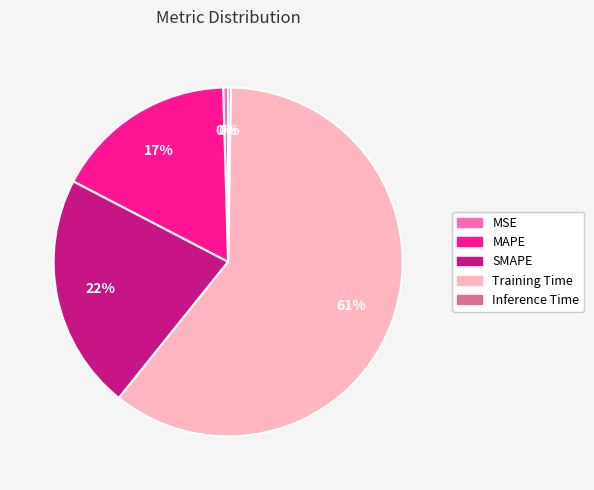

Which has a higher value, SMAPE or Training Time?

Training Time